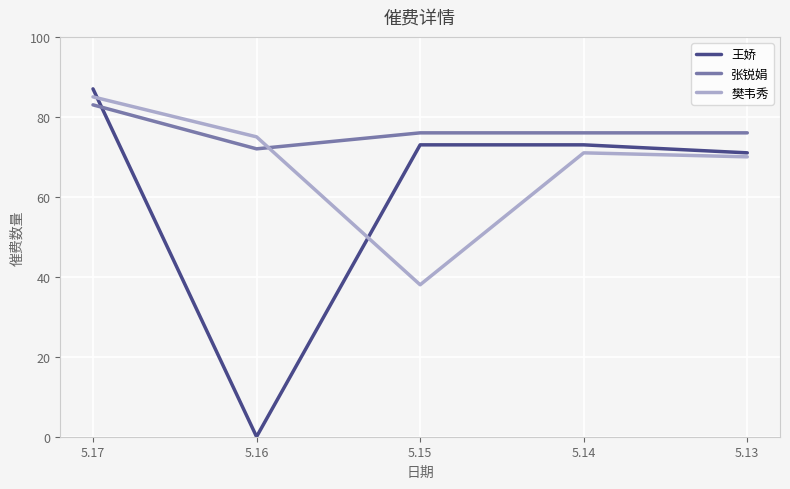

What is the total value across all series at 5.14?

220